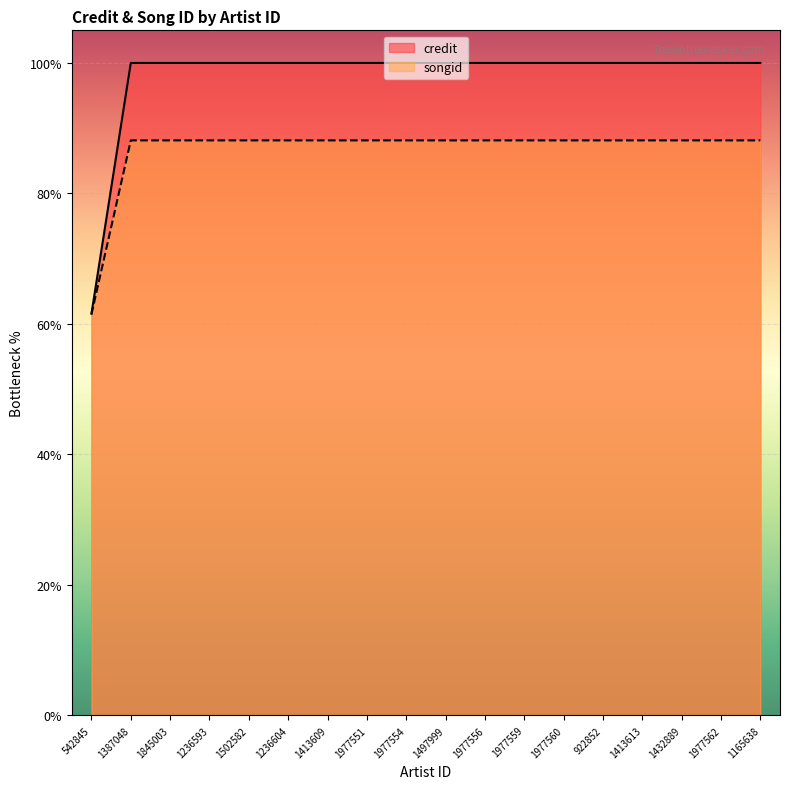

True or false: credit has more than 2 interior local peaks.

False